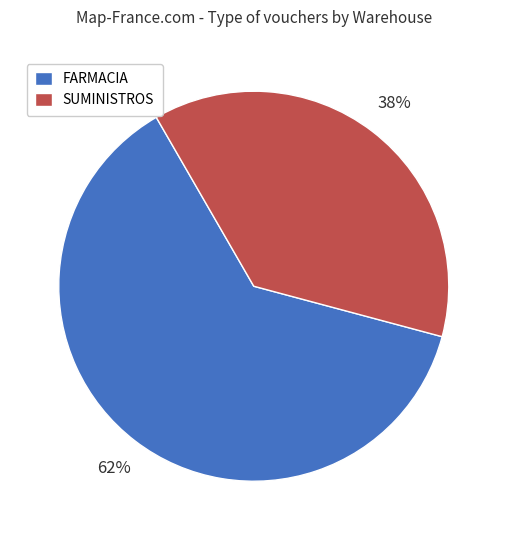

Do FARMACIA and SUMINISTROS together represent more than half of the pie?

Yes